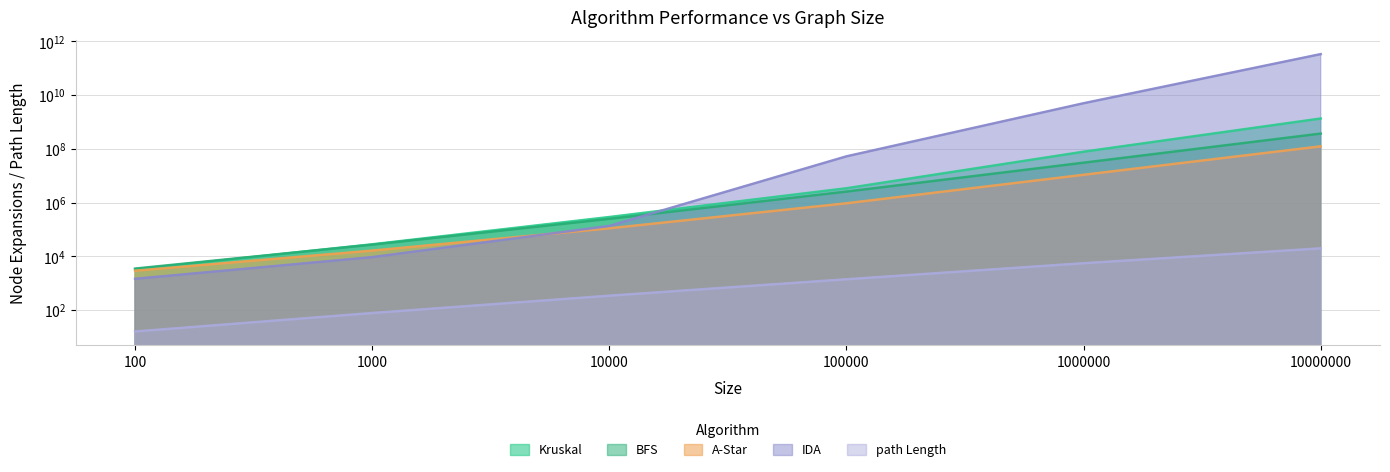

True or false: Kruskal and A-Star intersect in this chart.

False